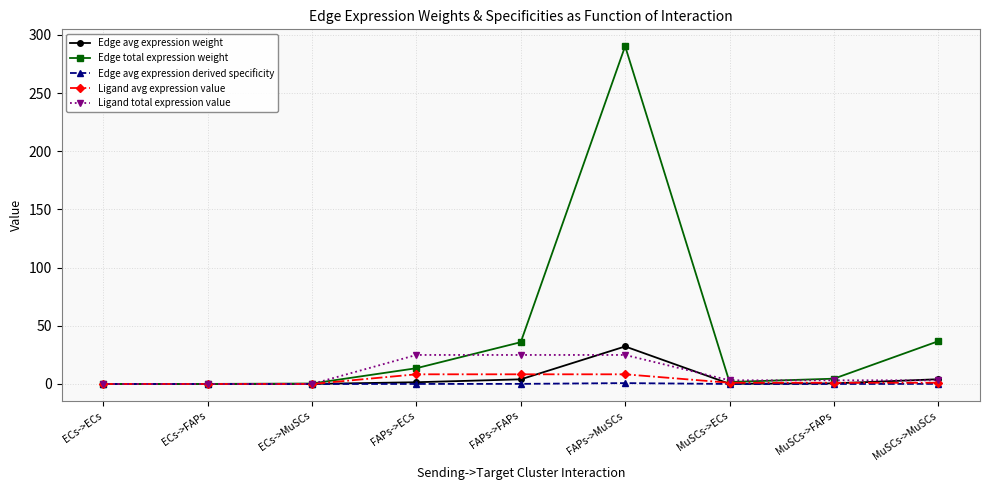

What are all the series names shown in the legend?

Edge avg expression weight, Edge total expression weight, Edge avg expression derived specificity, Ligand avg expression value, Ligand total expression value